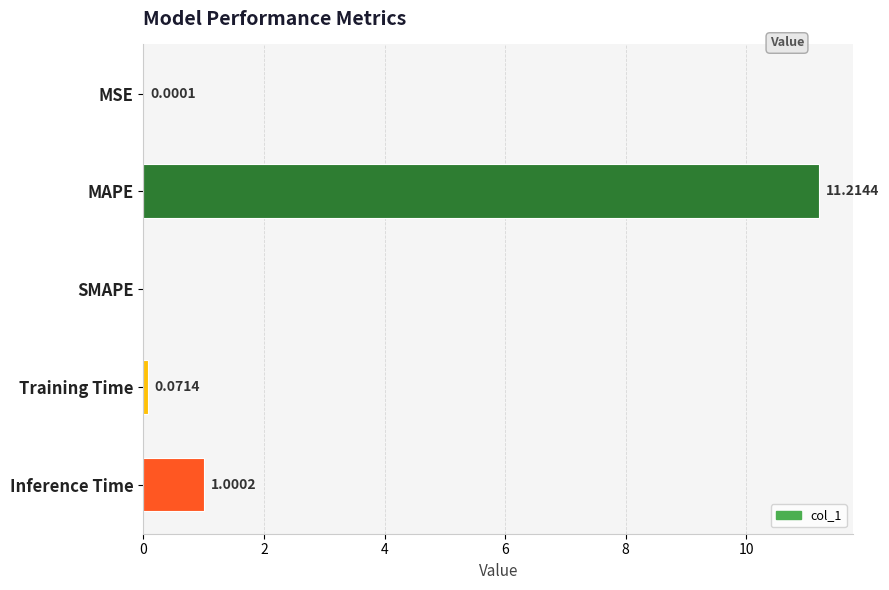

What is the sum of the values at Inference Time and MAPE?

12.2